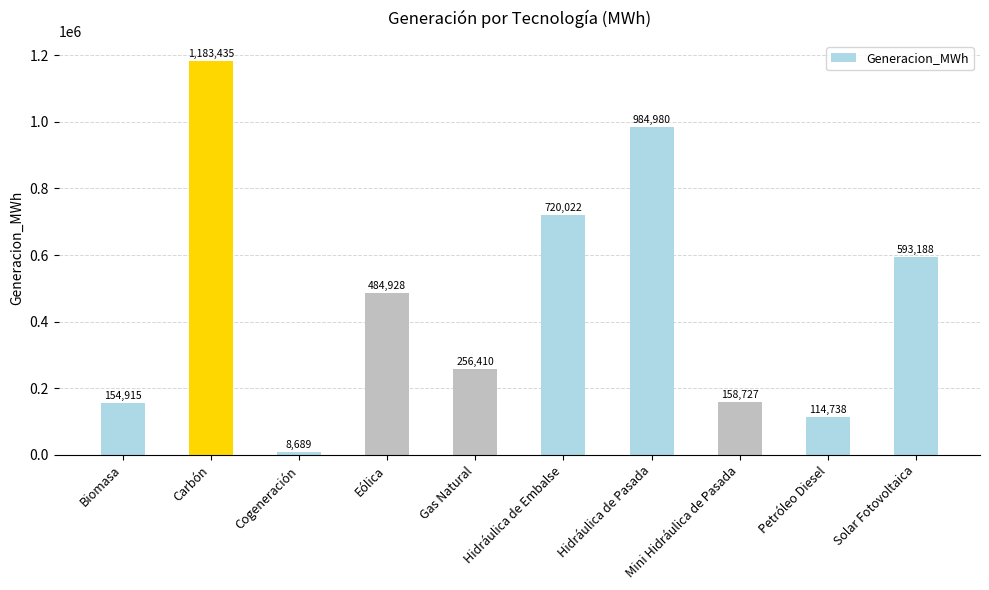

At which label is the value closest to 596061?

Solar Fotovoltaica